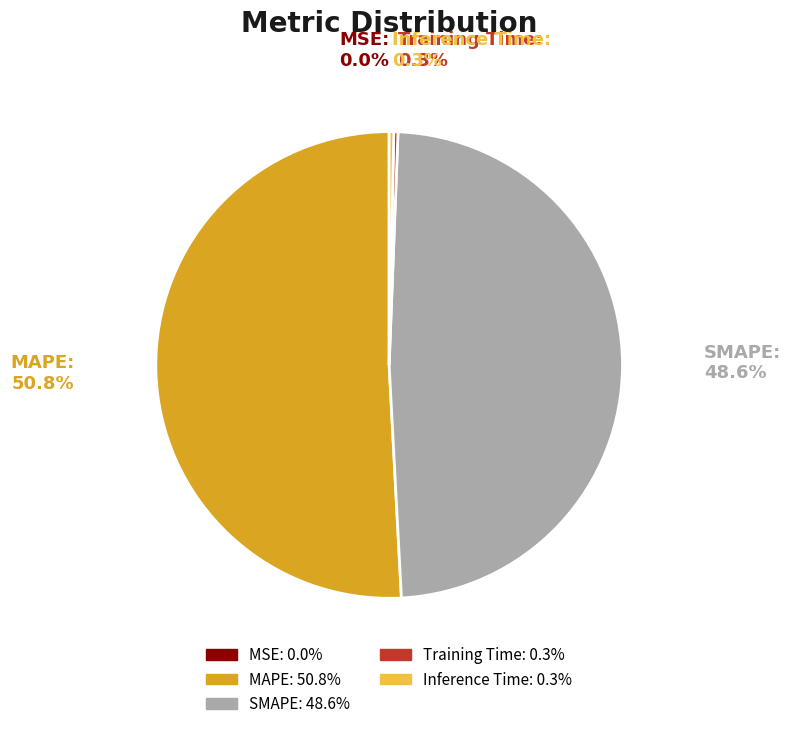

Which category has the biggest portion of the pie?

MAPE